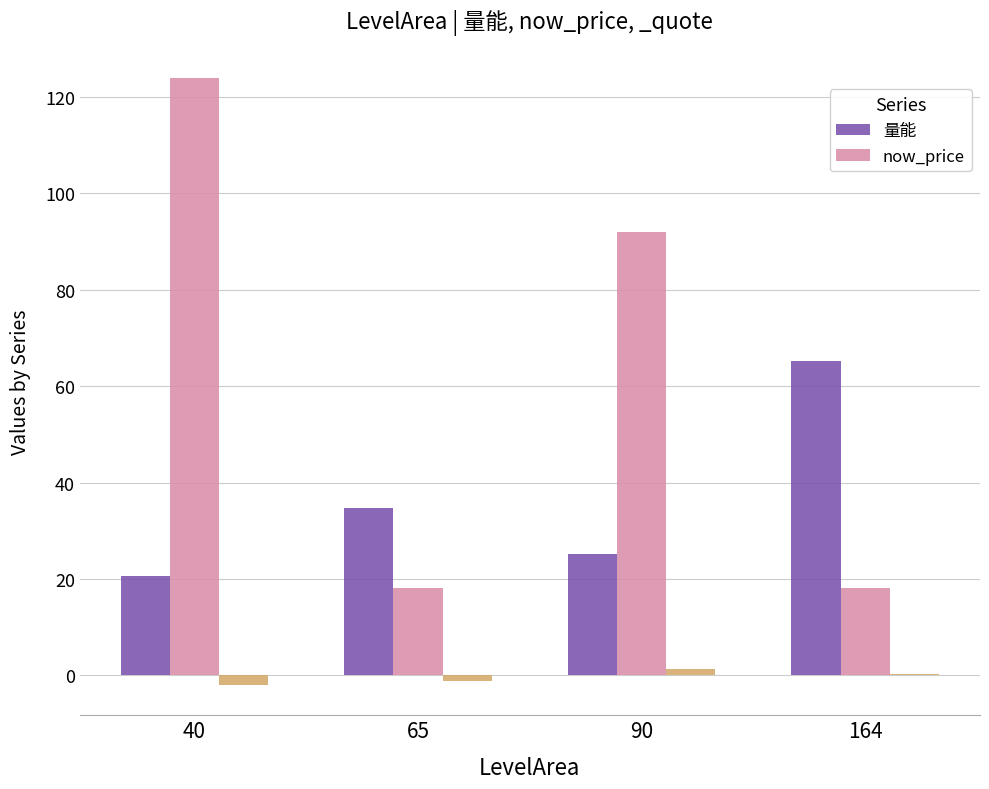

Which has a higher value, 90 or 40?

90